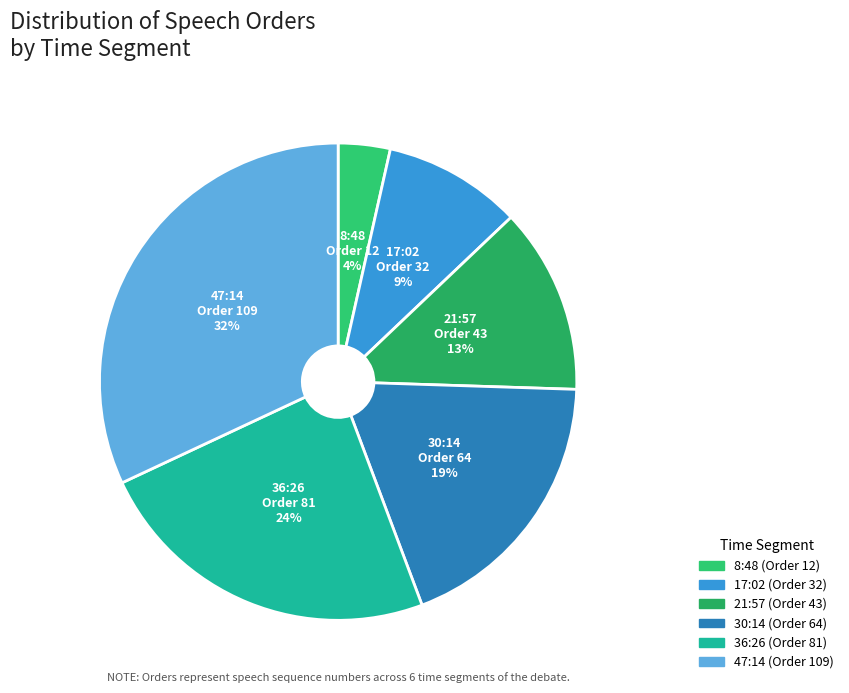

True or false: 47:14 accounts for 47% of the total.

False